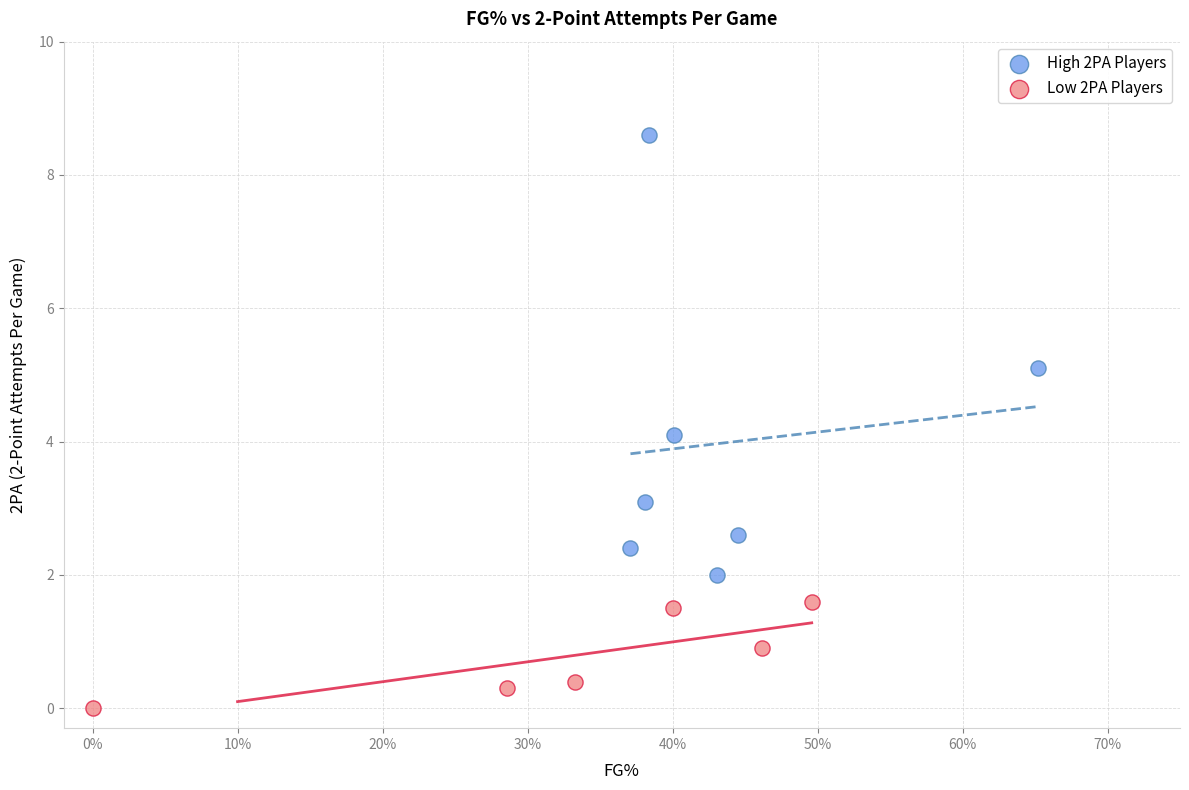

Which series contains the lowest Y value?

Low 2PA Players